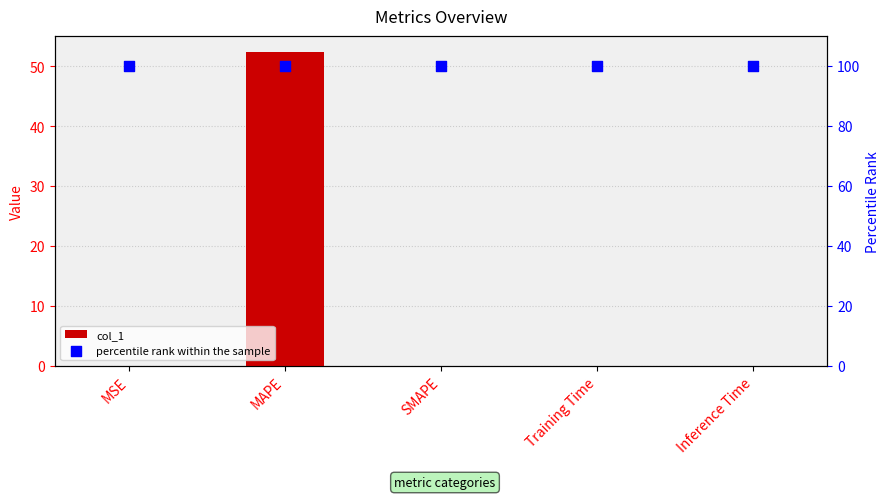

Which series has the largest total across all categories?

percentile rank within the sample